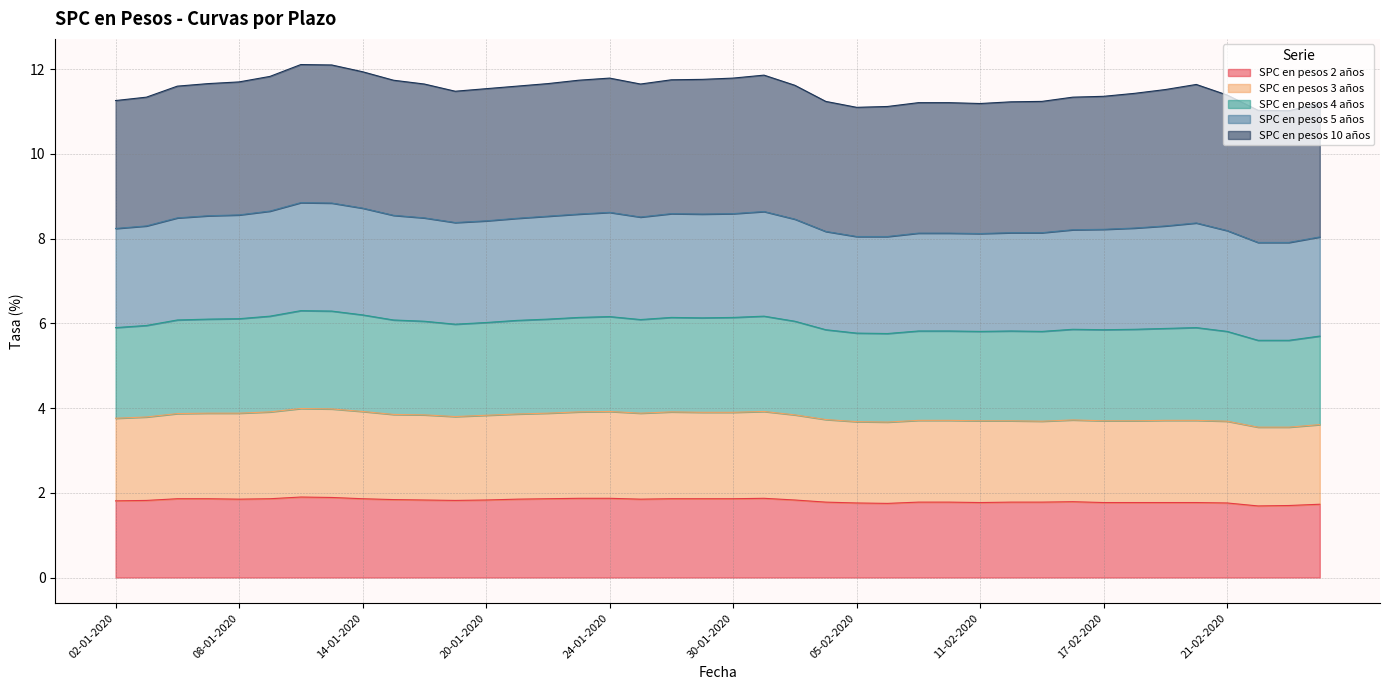

At how many categories does at least one series exceed 8?

38